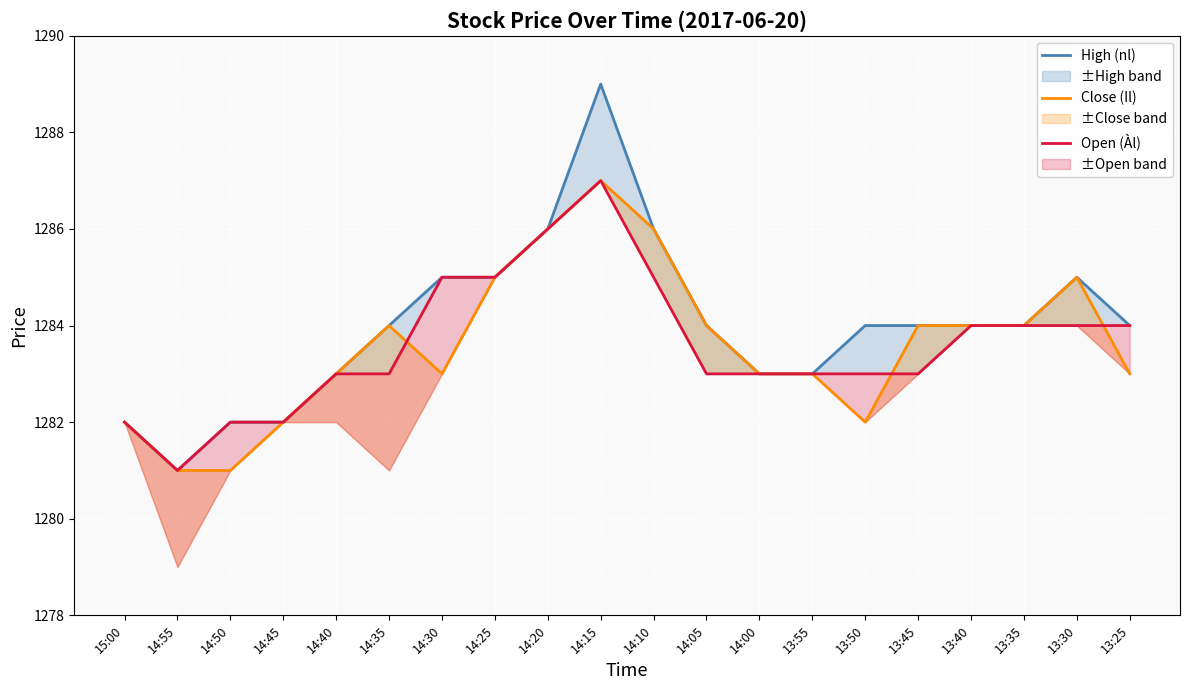

The High (nl) series shows 1808 at 14:30. True or false?

False